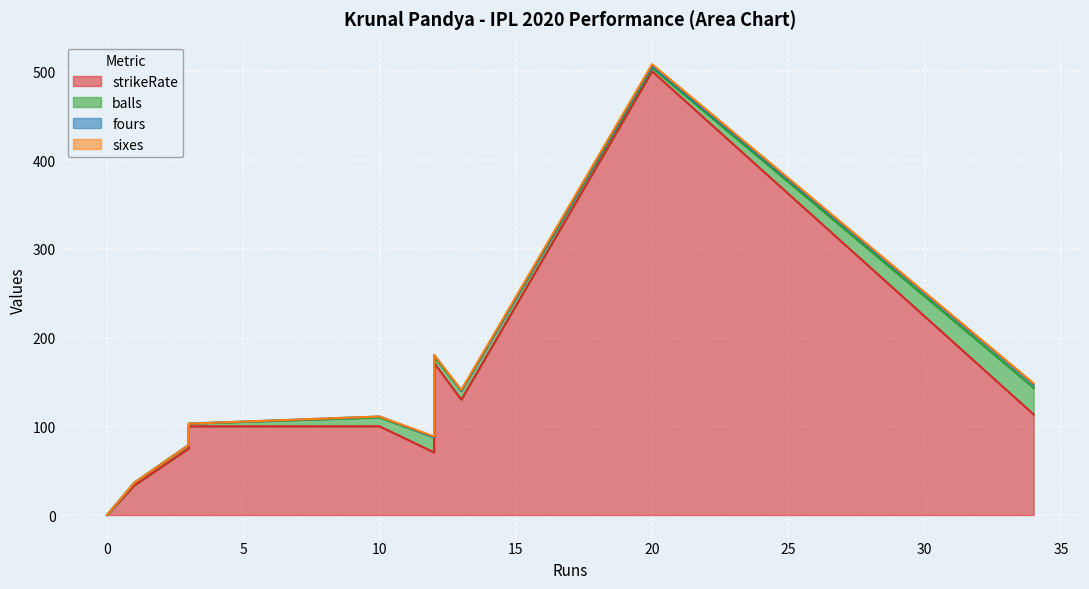

At which category is the sum across all series the highest?

20